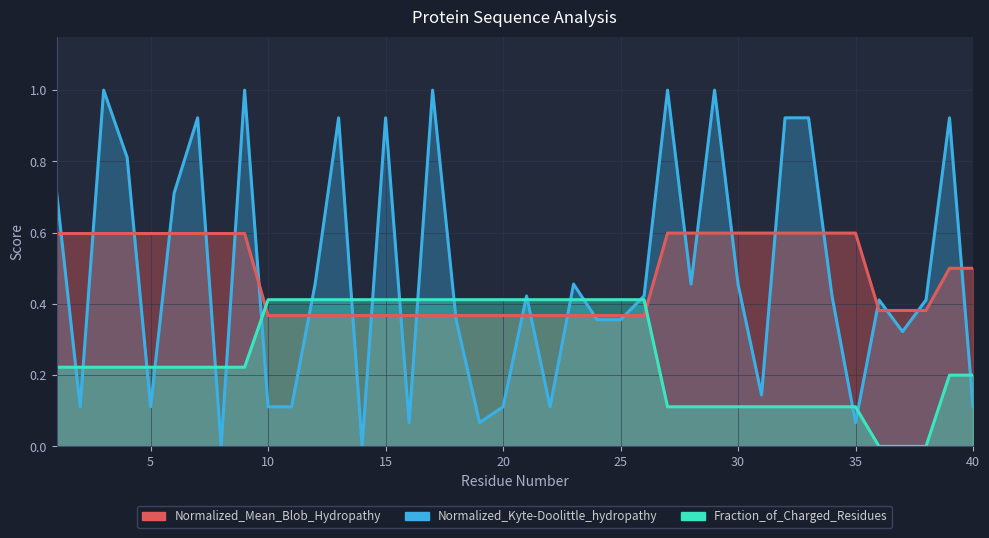

Does the chart display data point markers on the line(s)?

No